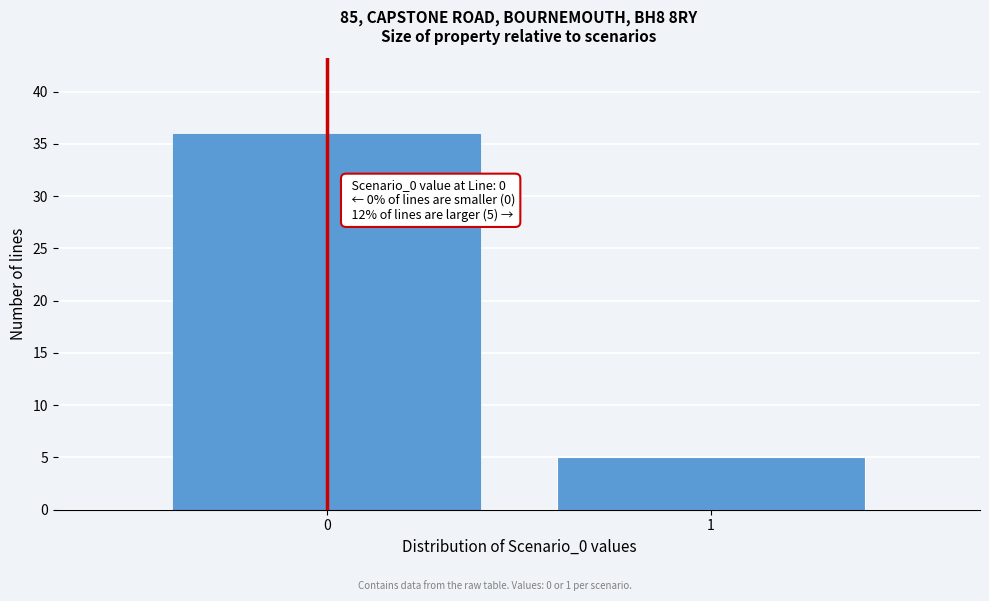

Reading right to left, extract all data points from this chart.

5	36